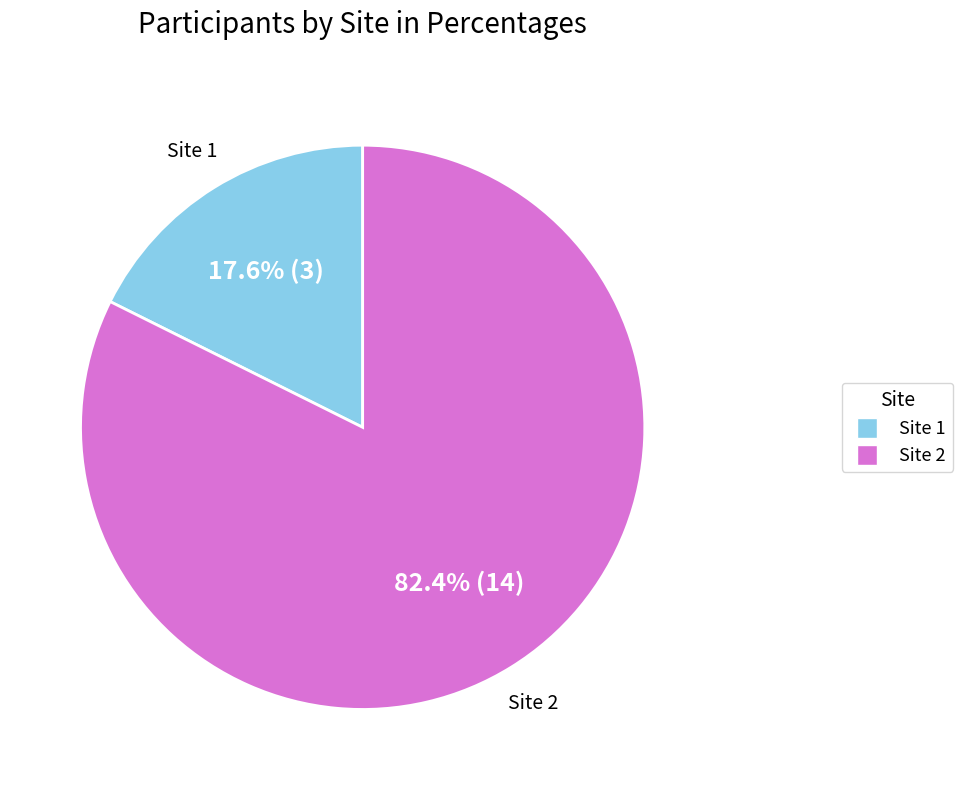

Which category accounts for the majority?

Site 2